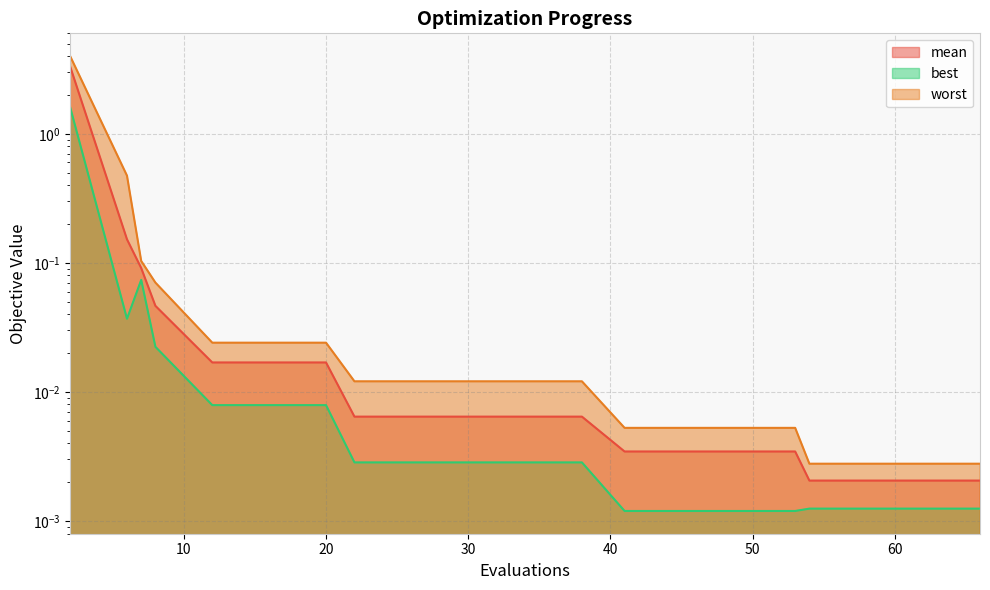

How many lines are shown in the chart?

3